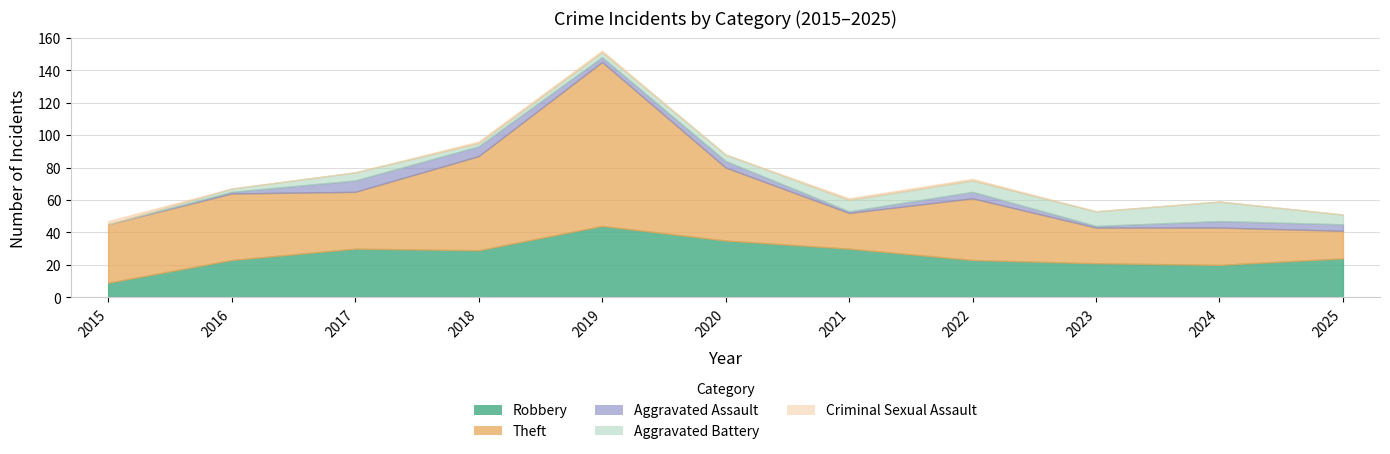

At how many categories does at least one series exceed 82?

1